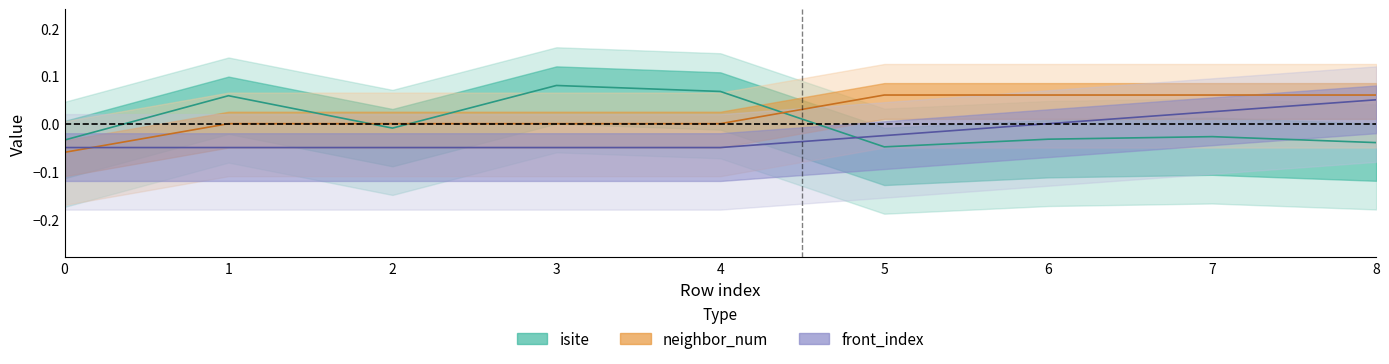

What is the sum of all neighbor_num values?

0.2